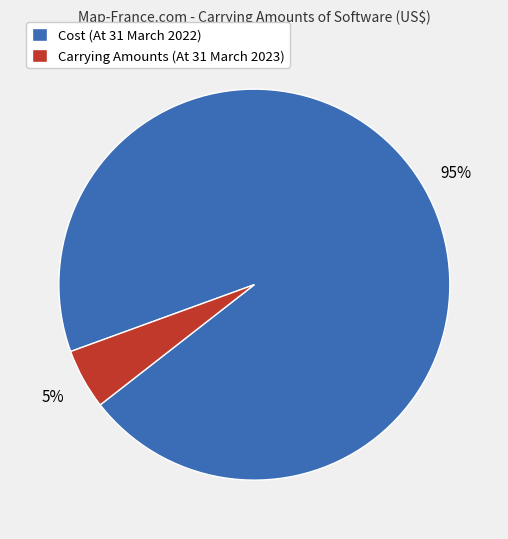

To the nearest percent, what portion does Carrying Amounts (At 31 March 2023) represent?

5%